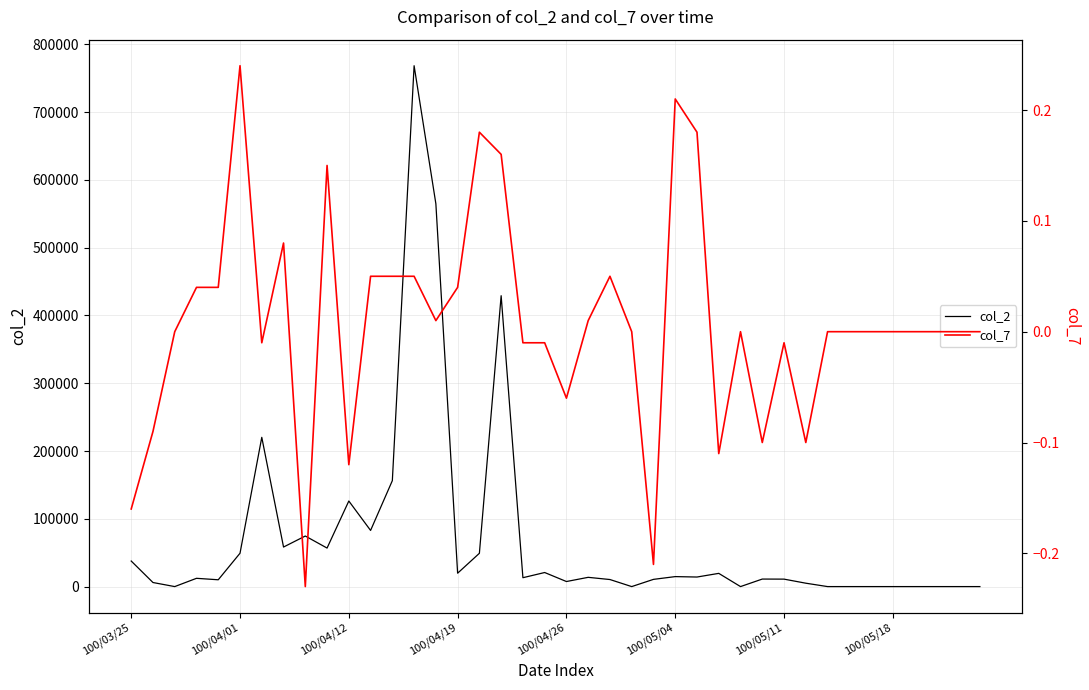

True or false: col_7 and col_2 cross at least once.

False